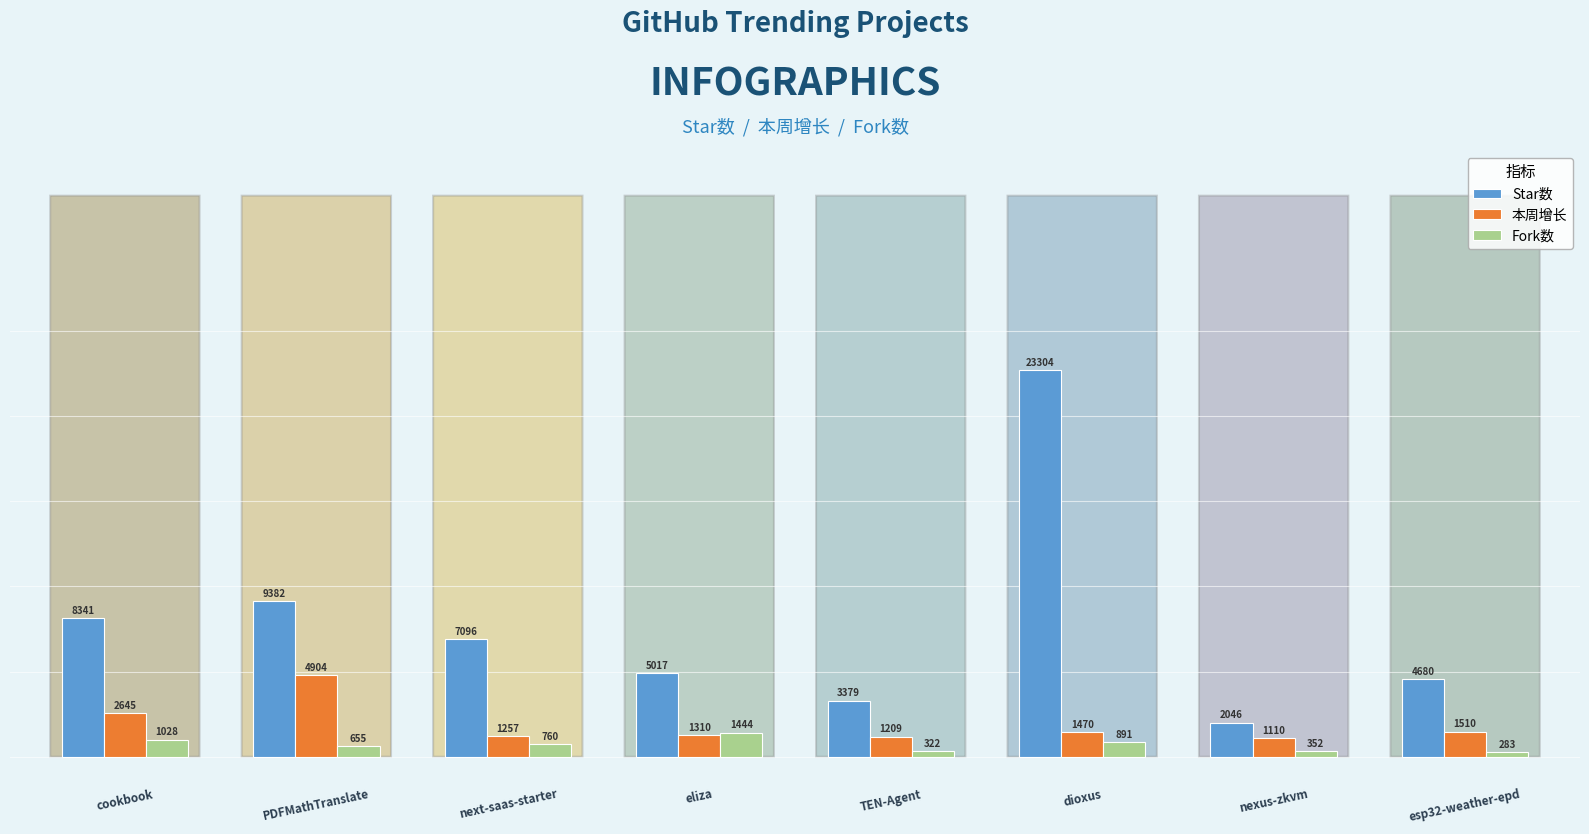

Rank the series by their maximum value, from lowest to highest.

Fork数, 本周增长, Star数